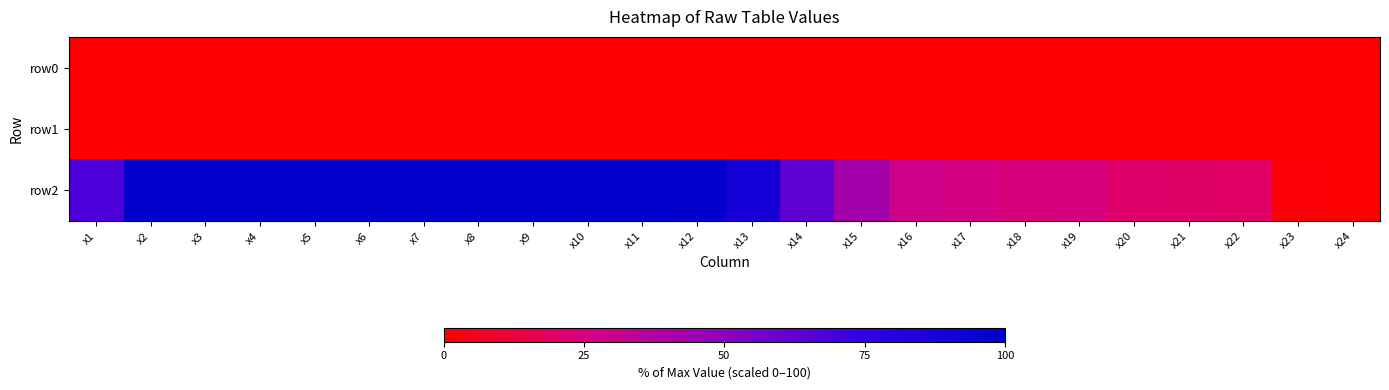

Reading left to right, extract all data points from this chart.

row0: x1=0.0	x2=0.0	x3=0.0	x4=0.0	x5=0.0	x6=0.0	x7=0.0	x8=0.0	x9=0.0	x10=0.0	x11=0.0	x12=0.0	x13=0.0	x14=0.0	x15=0.0	x16=0.0	x17=0.0	x18=0.0	x19=0.0	x20=0.0	x21=0.0	x22=0.0	x23=0.0	x24=0.0
row1: x1=0.0	x2=0.0	x3=0.0	x4=0.0	x5=0.0	x6=0.0	x7=0.0	x8=0.0	x9=0.0	x10=0.0	x11=0.0	x12=0.0	x13=0.0	x14=0.0	x15=0.0	x16=0.0	x17=0.0	x18=0.0	x19=0.0	x20=0.0	x21=0.0	x22=0.0	x23=0.0	x24=0.0
row2: x1=68.1	x2=99.5	x3=99.5	x4=99.5	x5=99.5	x6=99.7	x7=99.6	x8=99.9	x9=100.0	x10=99.8	x11=99.8	x12=98.6	x13=90.1	x14=62.5	x15=42.0	x16=28.4	x17=26.8	x18=24.6	x19=24.9	x20=20.8	x21=20.5	x22=20.1	x23=1.8	x24=0.0